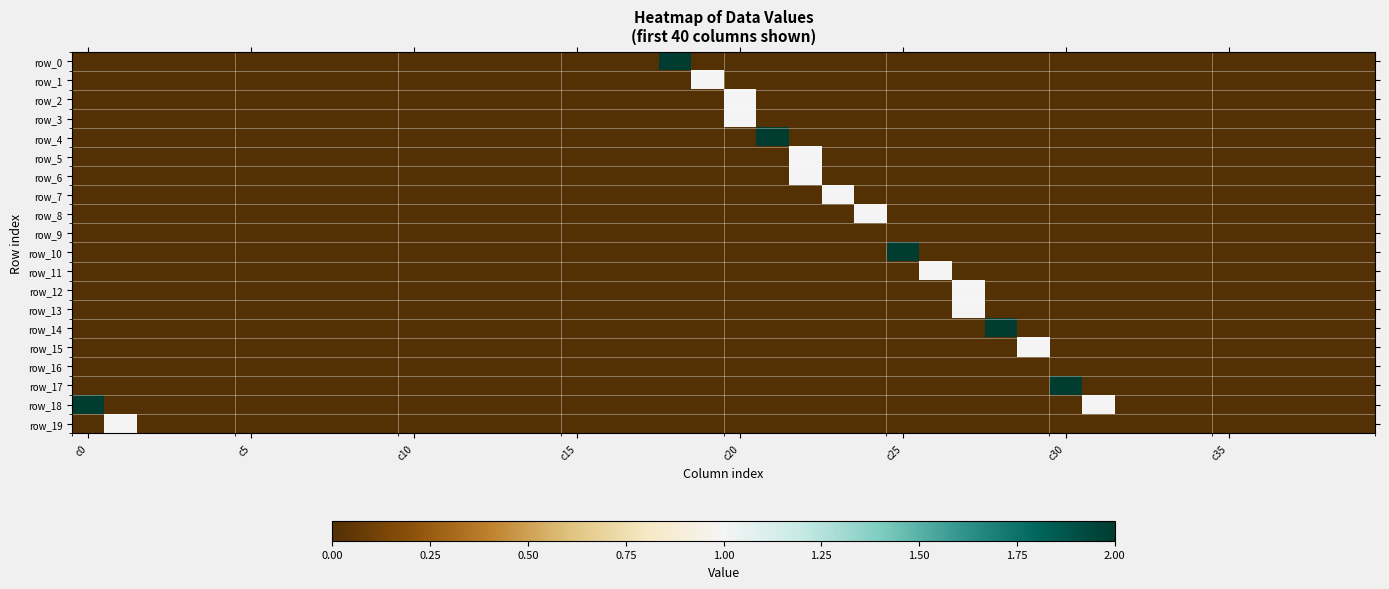

Where is row_13 nearest to the value 0?

c0